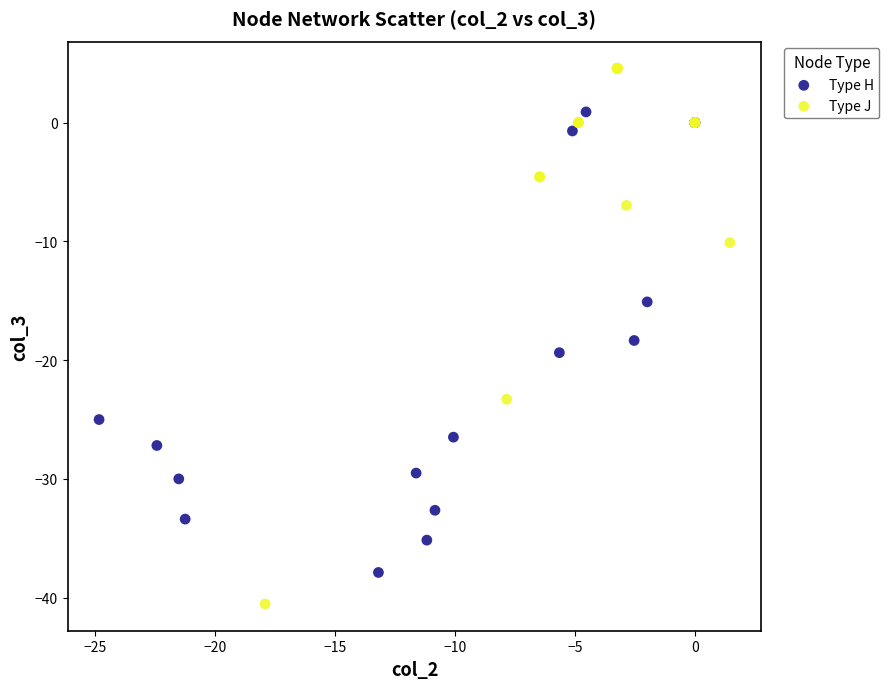

Which series contains the highest Y value?

Type J